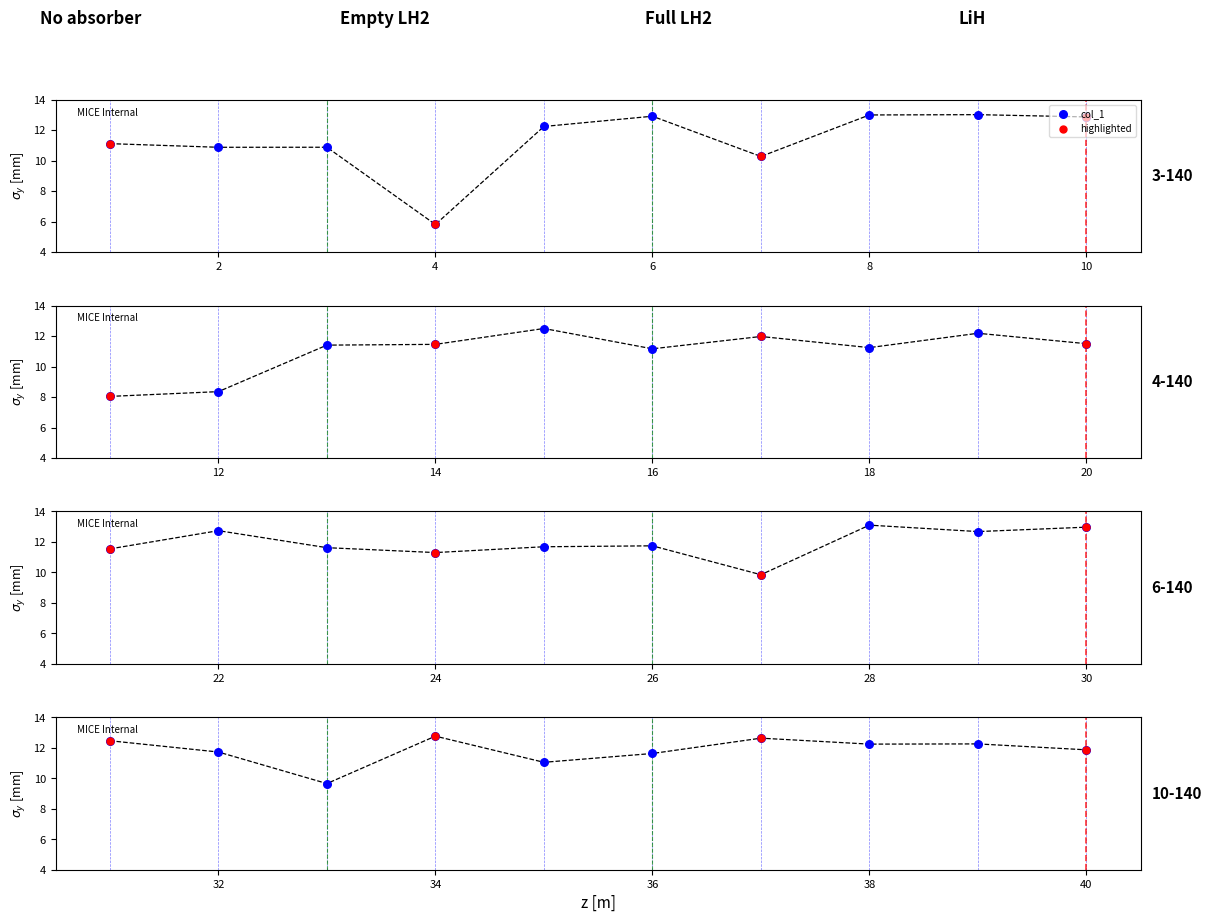

Approximately how many times larger is the value at 17 compared to 33?

1.2